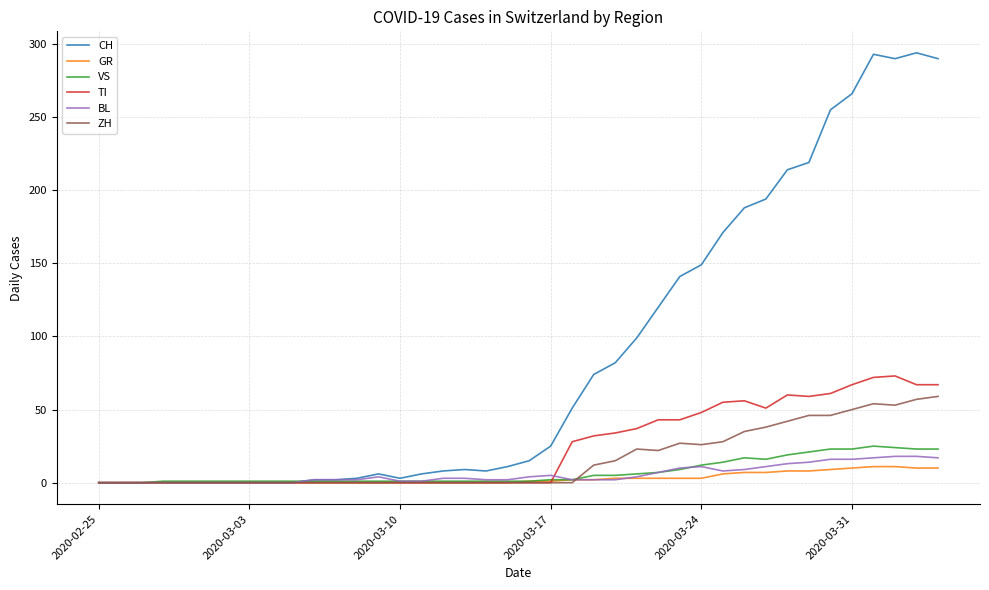

Which series has the largest total across all categories?

CH